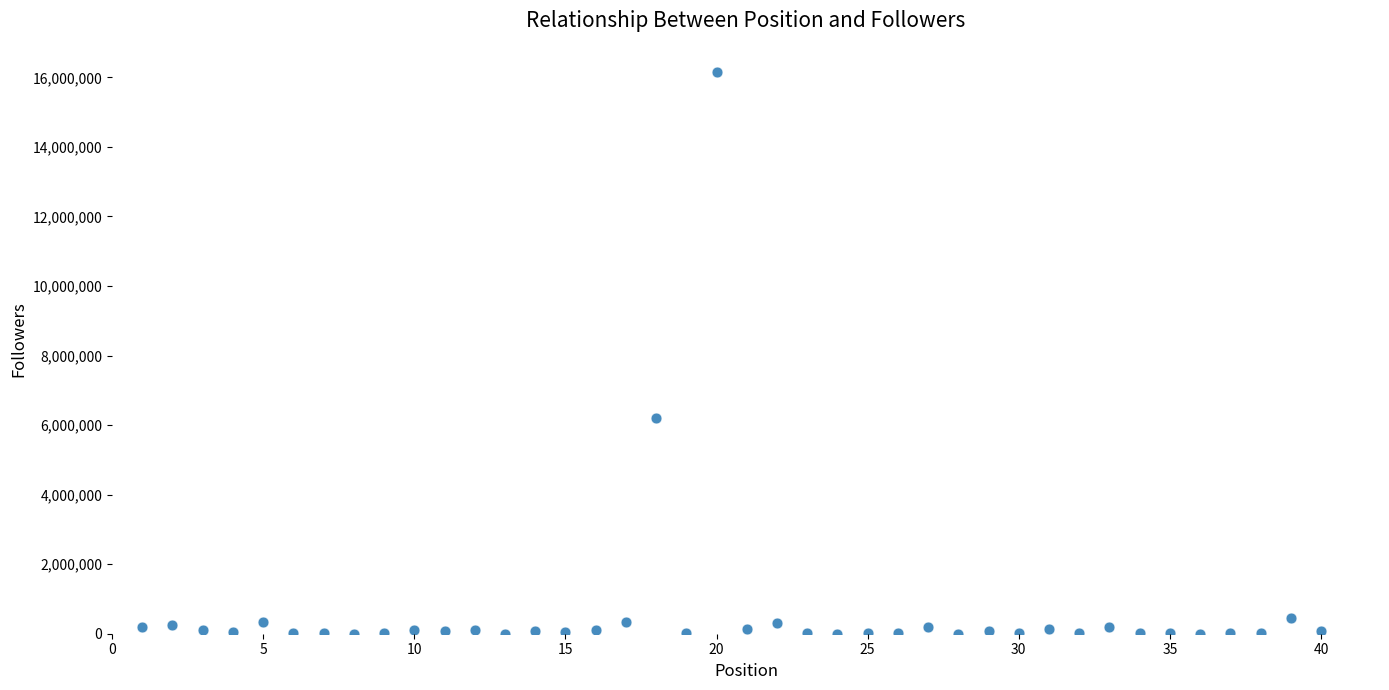

What is the range of Y values (max minus min)?

16159736